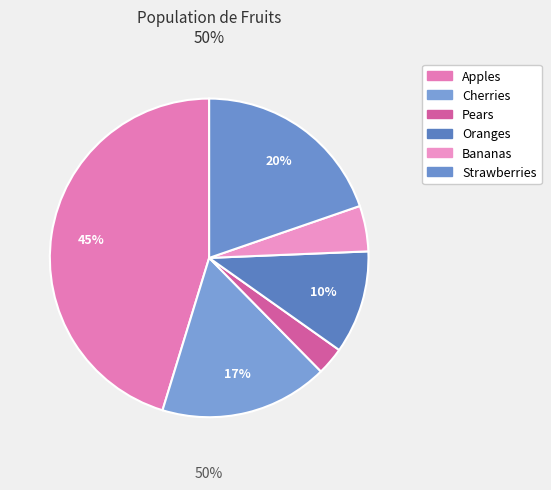

To the nearest percent, what is the difference between the largest and smallest slice percentages?

42%